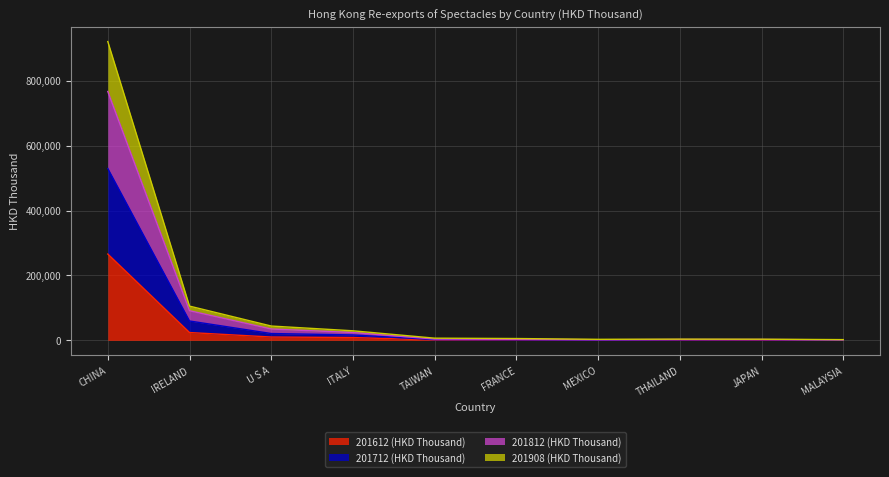

True or false: 201712 (HKD Thousand) and 201908 (HKD Thousand) intersect in this chart.

False